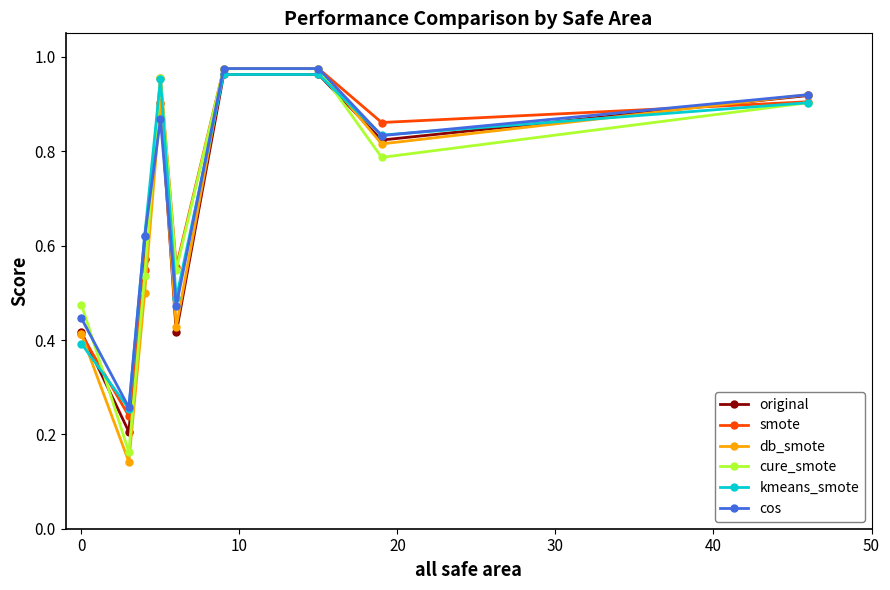

True or false: kmeans_smote has more than 2 interior local peaks.

False